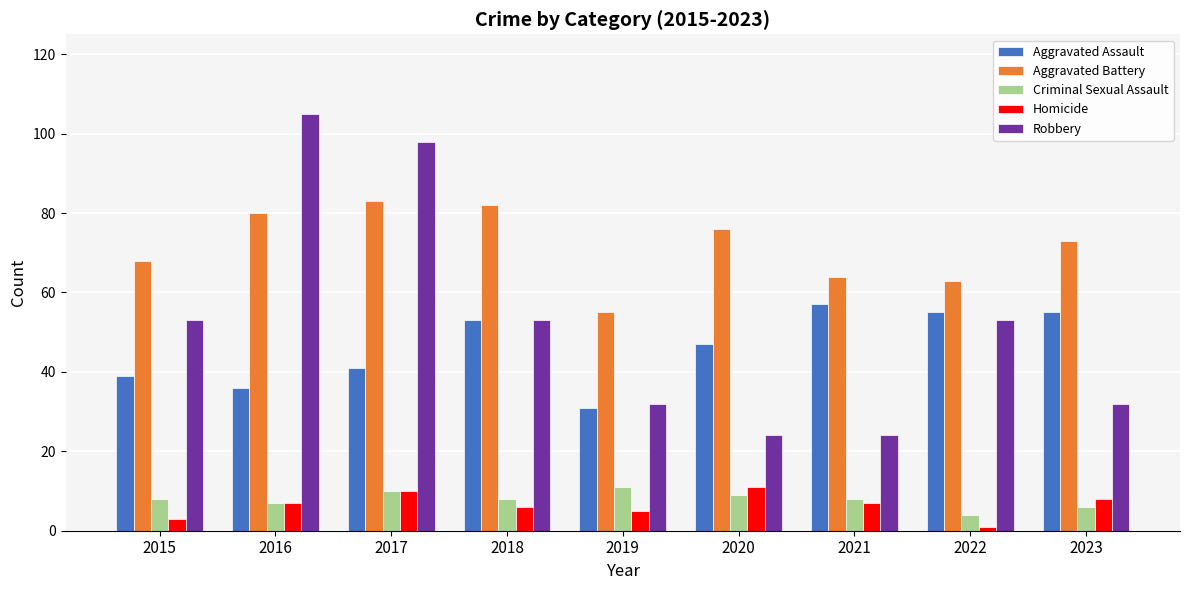

What are all the series names shown in the legend?

Aggravated Assault, Aggravated Battery, Criminal Sexual Assault, Homicide, Robbery